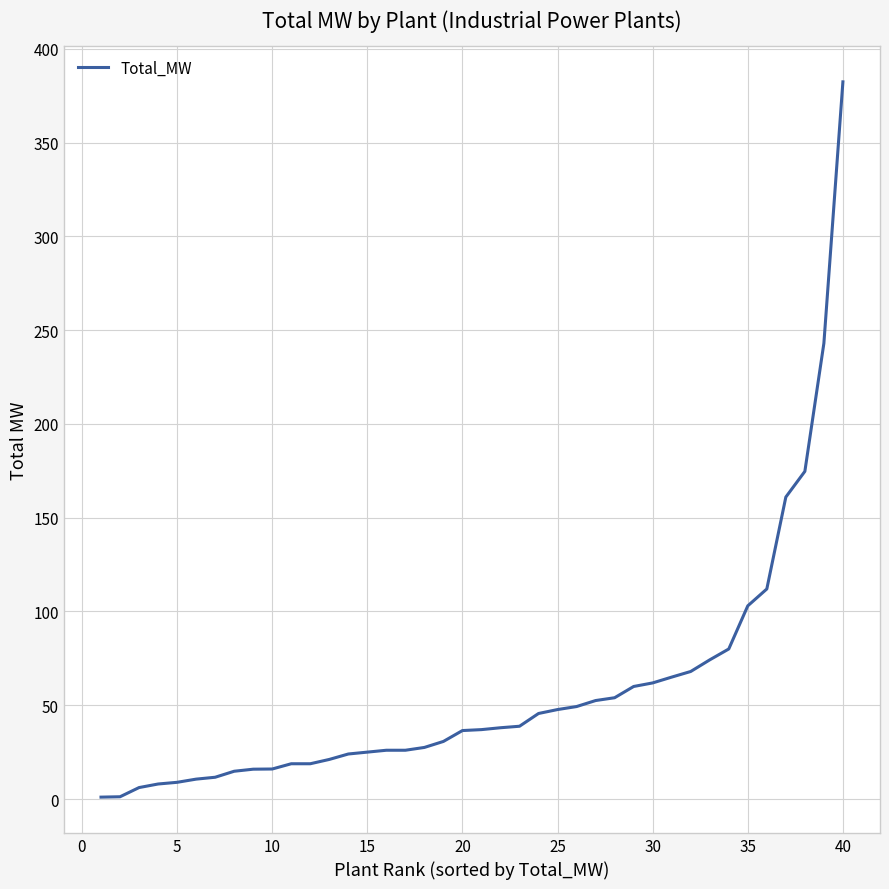

What is the difference between the maximum and minimum values?

381.4